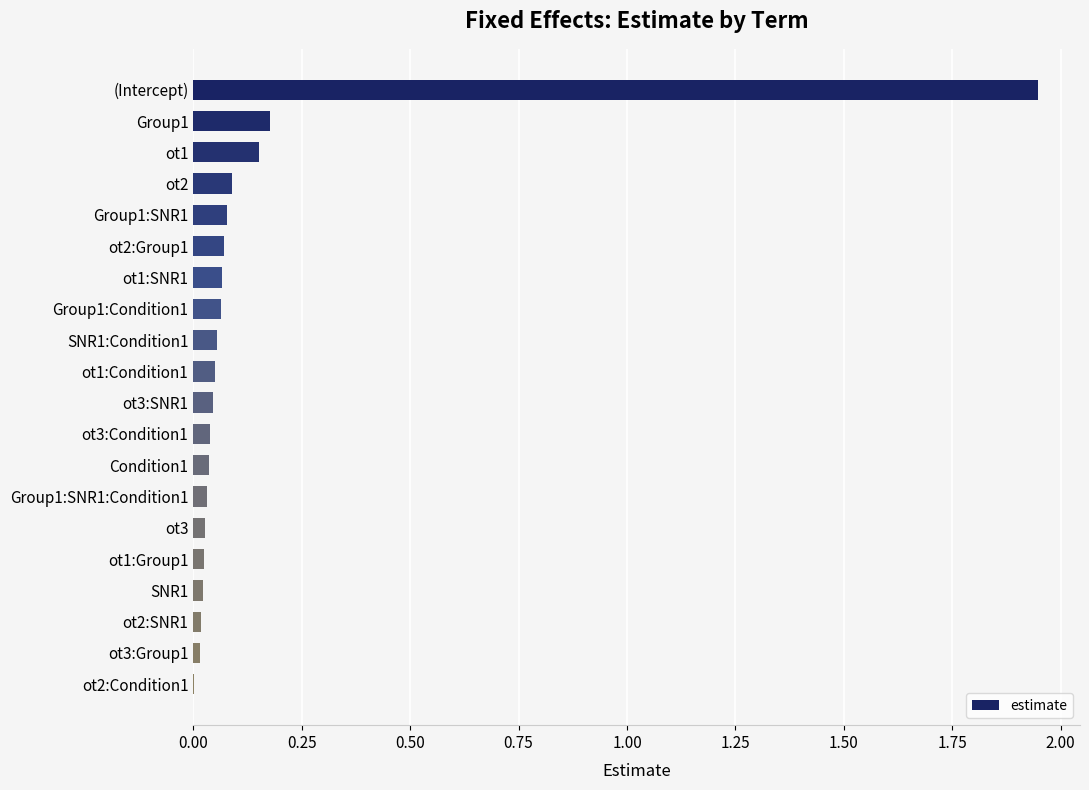

Which category has the highest value across all series?

(Intercept)